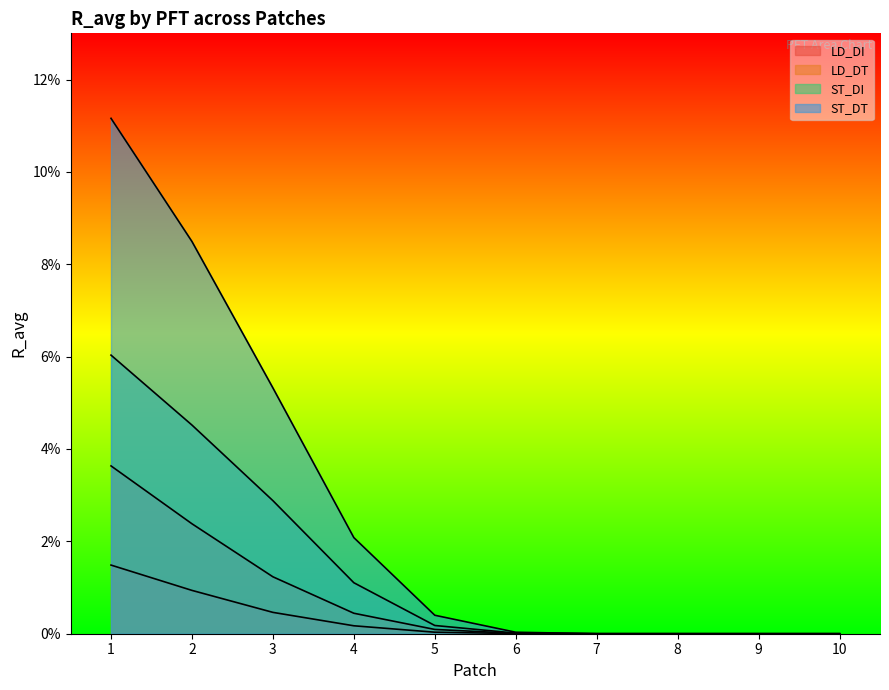

True or false: ST_DT has more than 0 points higher than both neighbors.

False